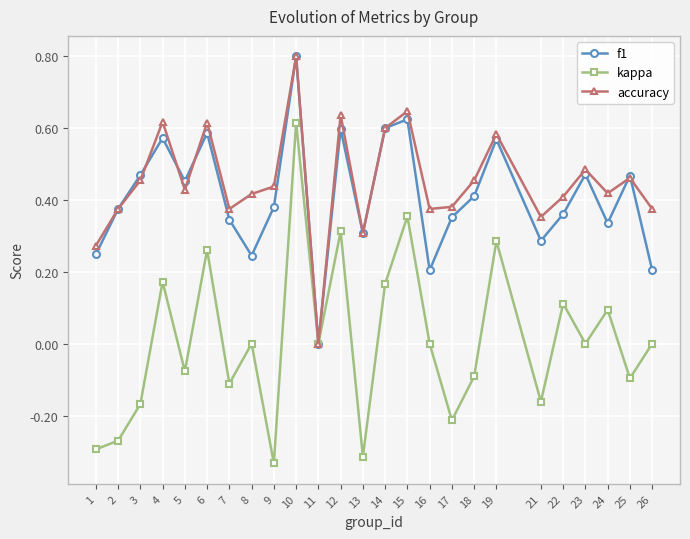

Where is the first local maximum for f1?

4